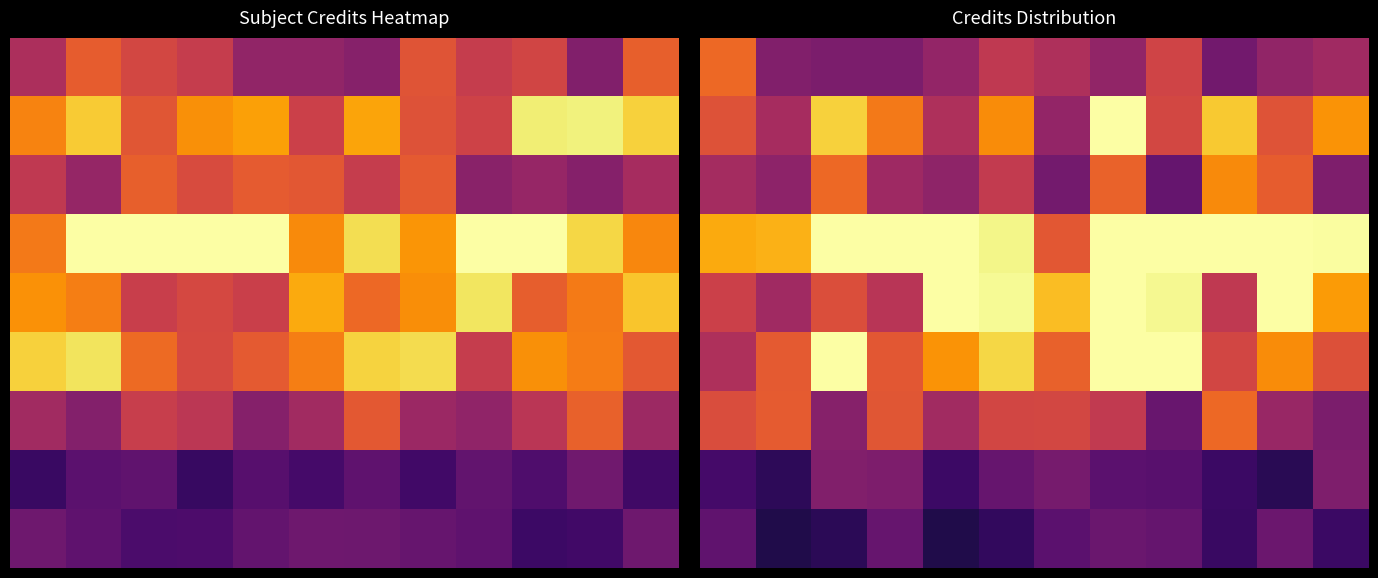

Rank the series by their maximum value, from highest to lowest.

1, 3, 4, 5, 2, 6, 0, 7, 8